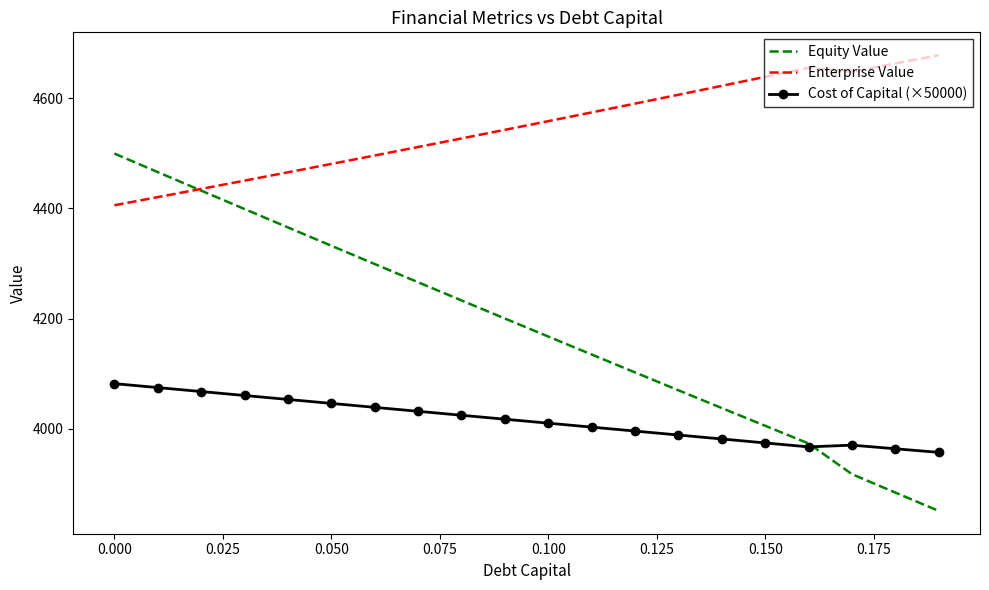

True or false: Cost of Capital (×50000) and Enterprise Value intersect in this chart.

False